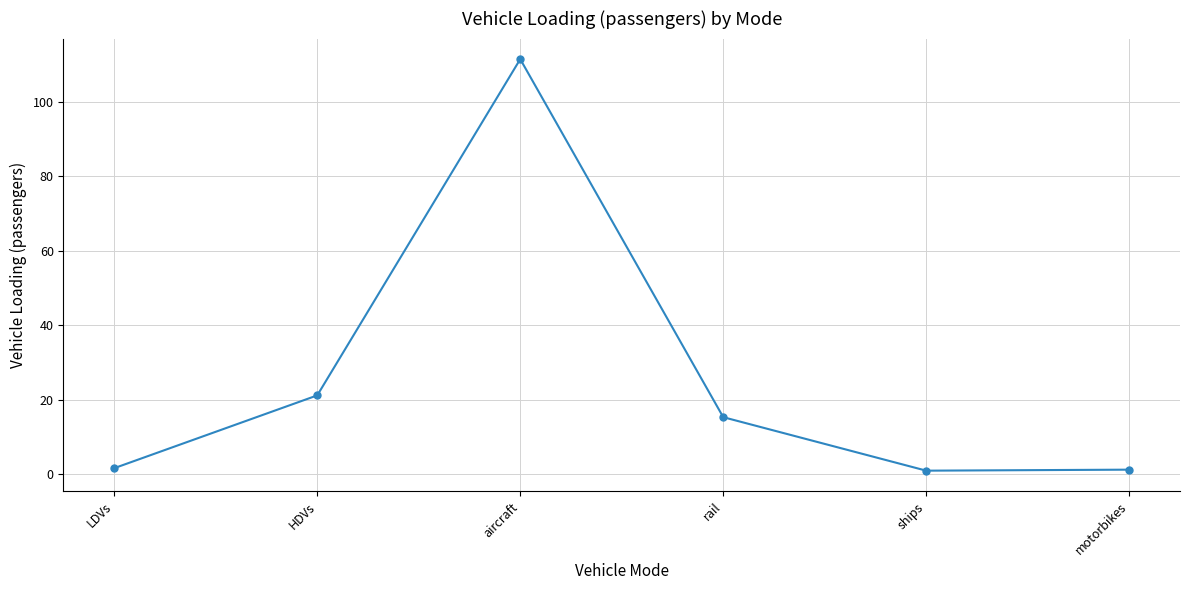

Between motorbikes and HDVs, which is larger?

HDVs